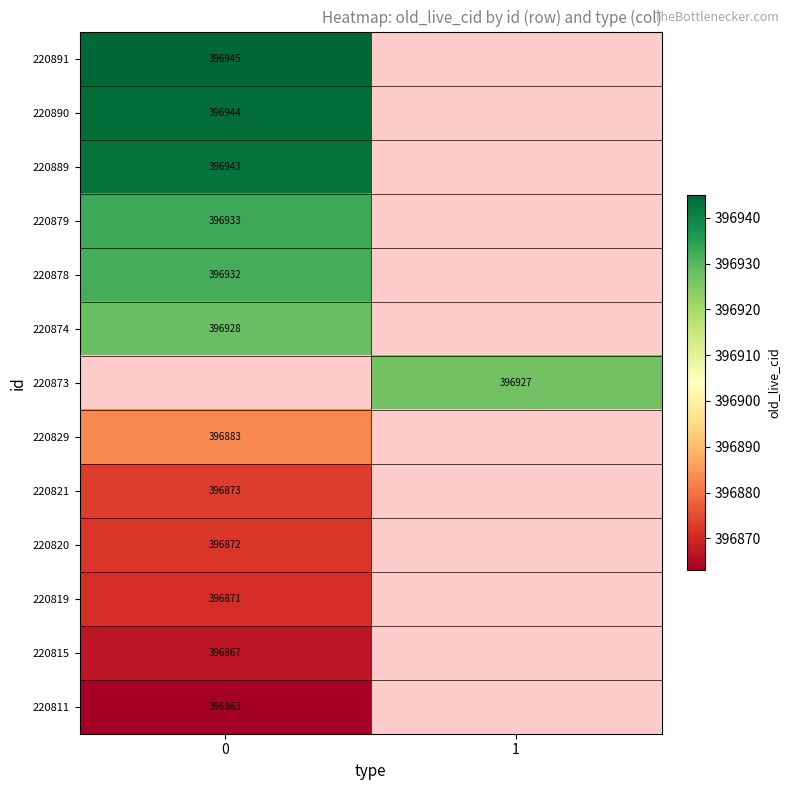

The value of 220878 at 0 is 396932. True or false?

True